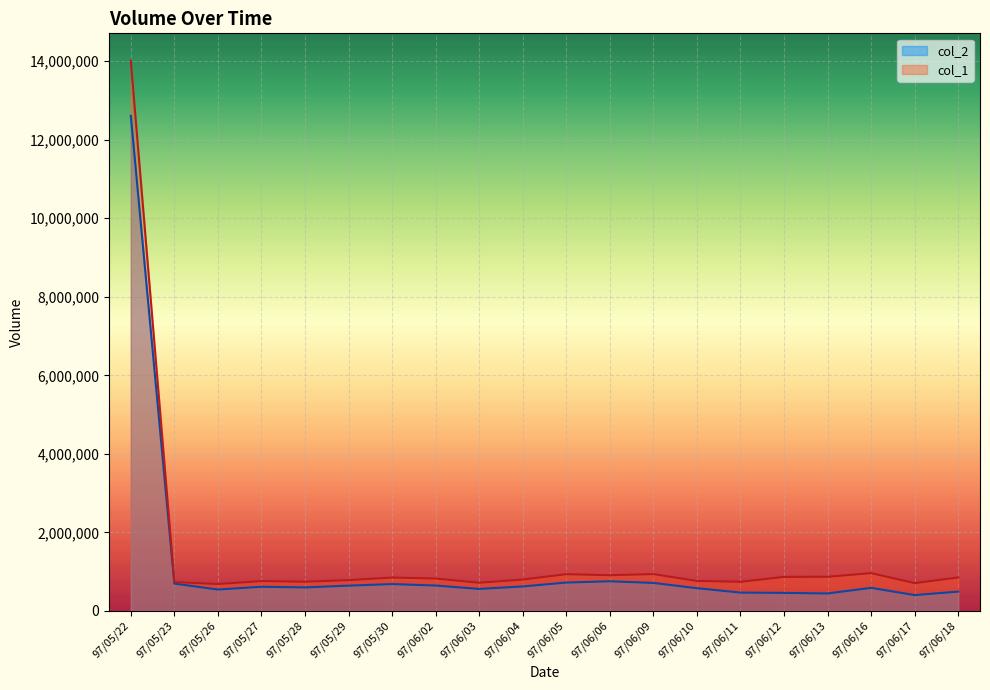

Reading left to right, list all the values displayed in this chart.

col_2: 12609800	694060	542950	613590	597290	641840	682380	644700	558480	621660	720870	753640	711360	577440	464920	457680	442680	586210	400770	490320
col_1: 14010000	733000	683000	759000	742000	783000	848000	823000	716000	797000	934000	908000	936000	762000	740000	865000	868000	961000	706000	850000